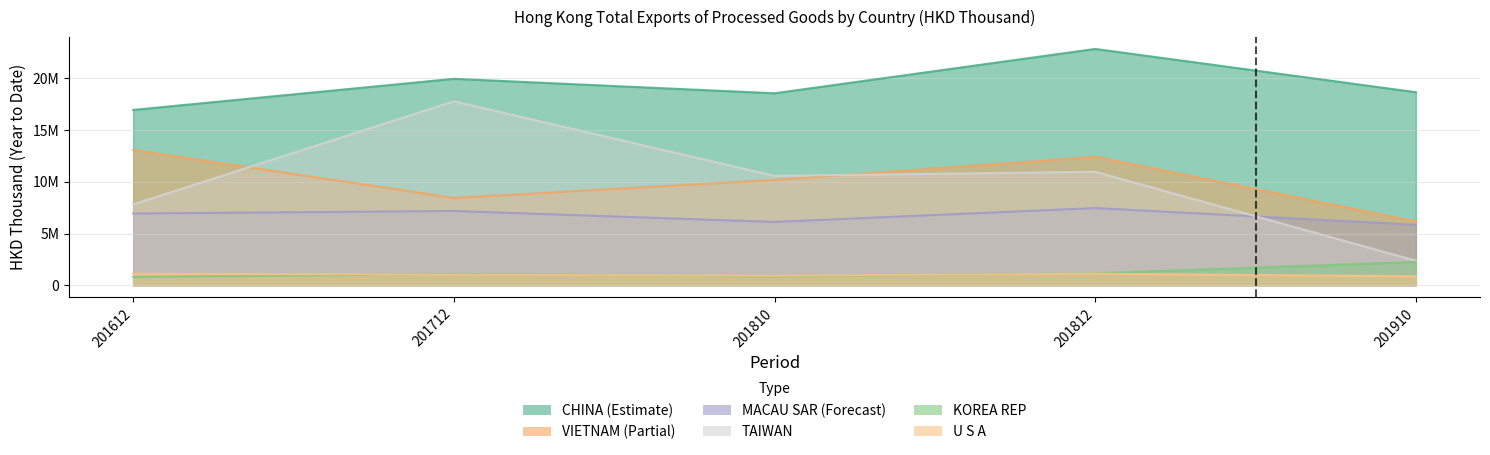

Reading left to right, what are all the values shown in this chart?

CHINA: 16949307.5	19957175.3	18559511.2	22844606.7	18663585.6
VIETNAM: 13071238.9	8439669.0	10184213.1	12416146.6	6168362.3
MACAU SAR: 6940633.7	7184657.0	6123190.0	7466757.2	5852276.7
TAIWAN: 7822133.4	17782197.7	10575711.2	10972075.6	2373438.4
KOREA REP: 806875.4	1084610.8	855204.2	1153728.5	2256443.1
U S A: 1115831.0	1029758.3	919085.9	1126435.7	873331.8